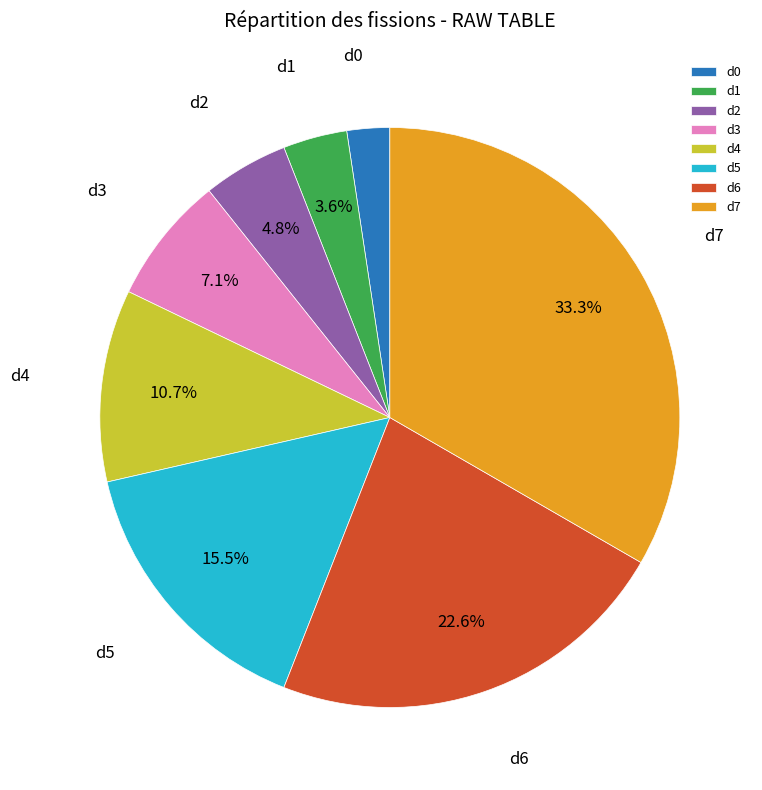

To the nearest percent, what portion does d1 represent?

4%